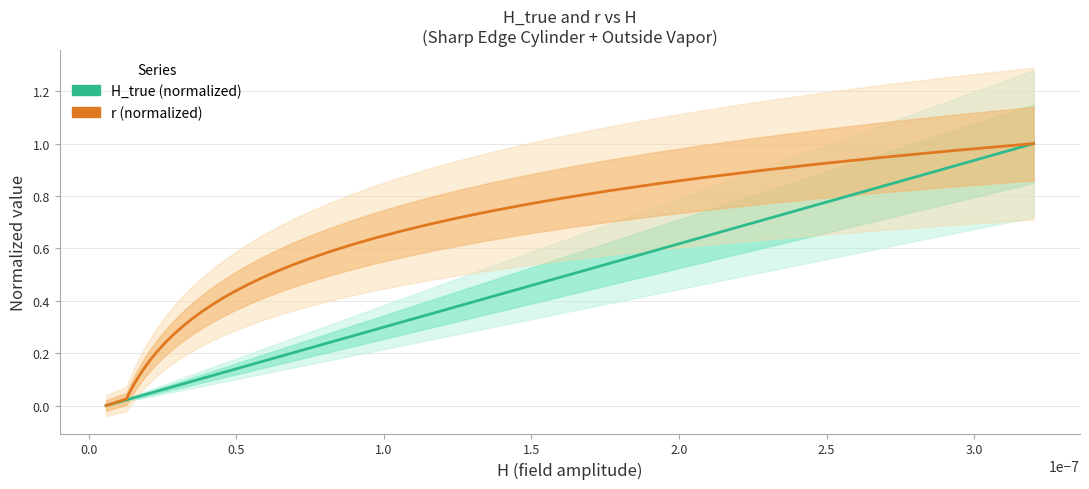

The H_true (normalized) series shows 0.1 at 12. True or false?

False